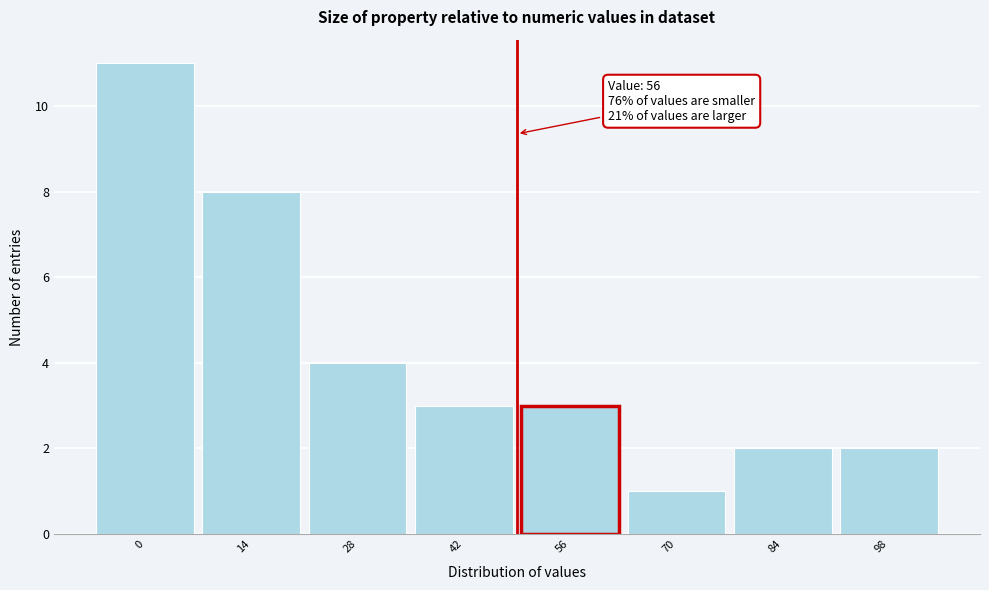

Reading right to left, what are all the values shown in this chart?

2	2	1	3	3	4	8	11